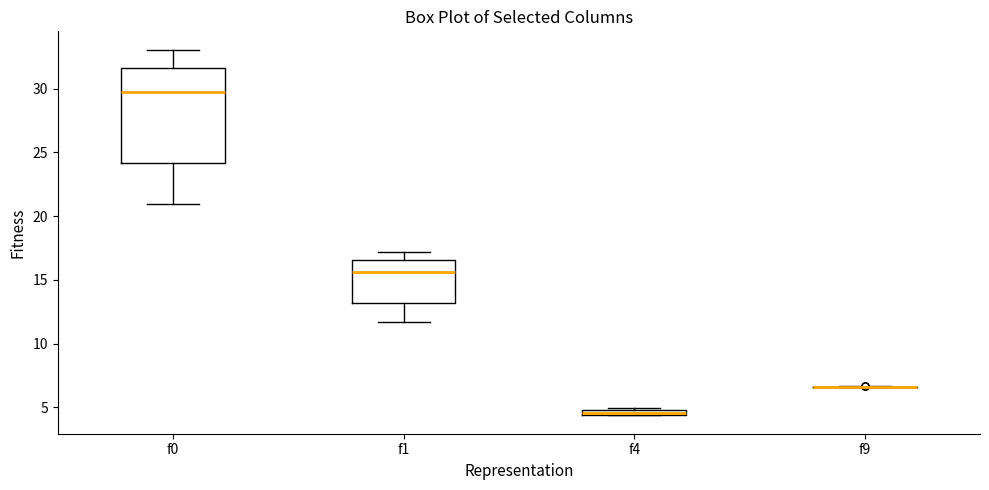

Which box is the tallest, from its lower edge to its upper edge?

f0